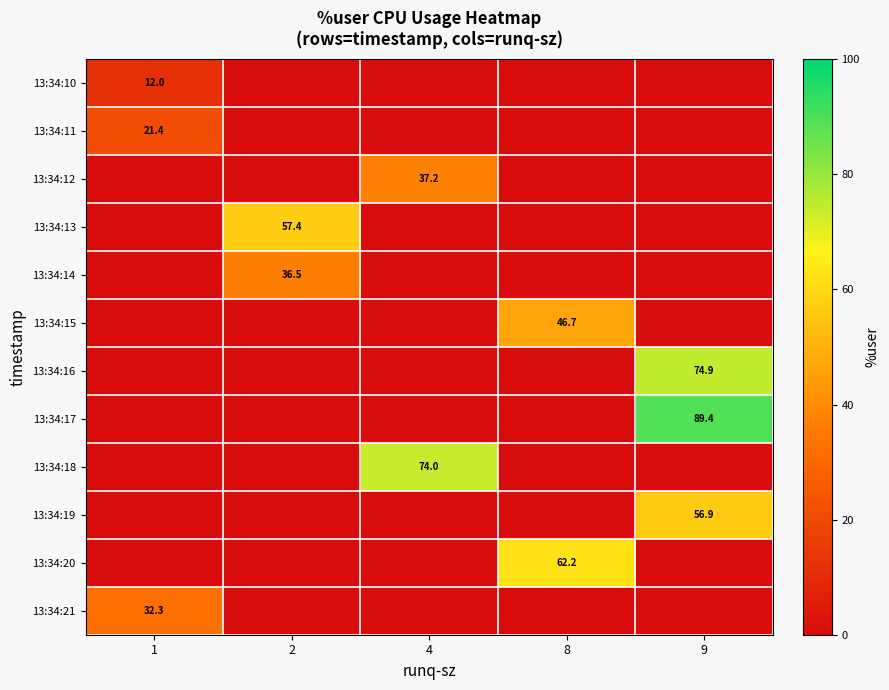

Is it true that 13:34:16 equals 127.0 at 9?

False